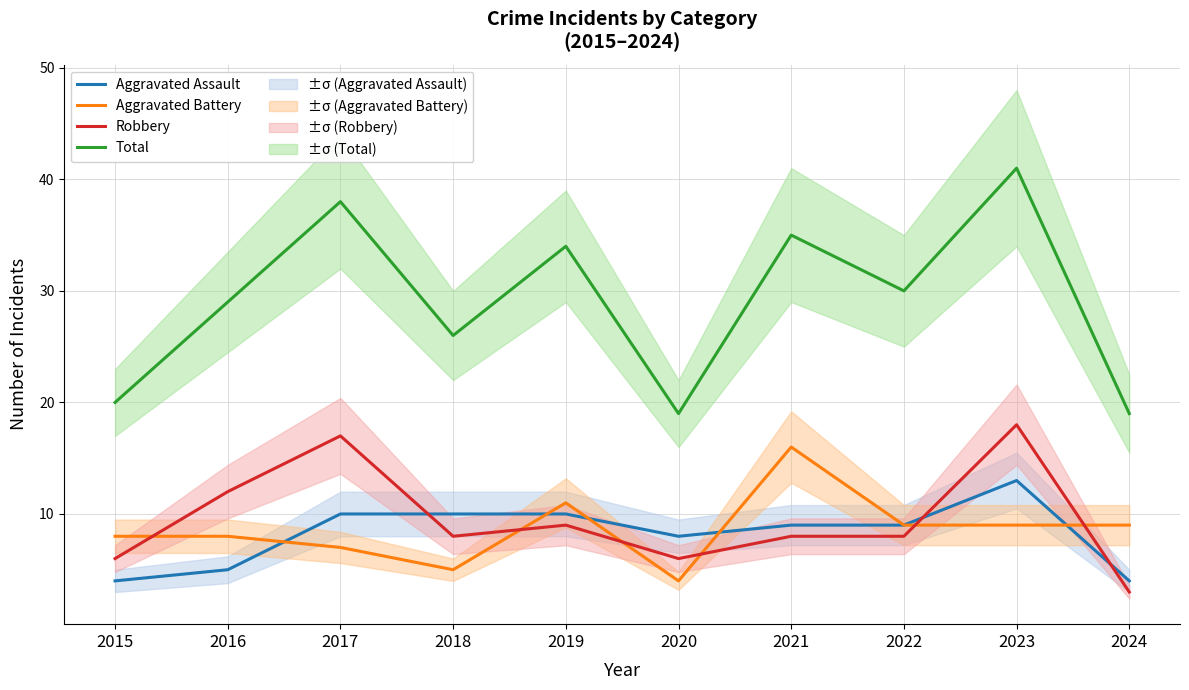

Which series changed the most between 2017 and 2020?

Total